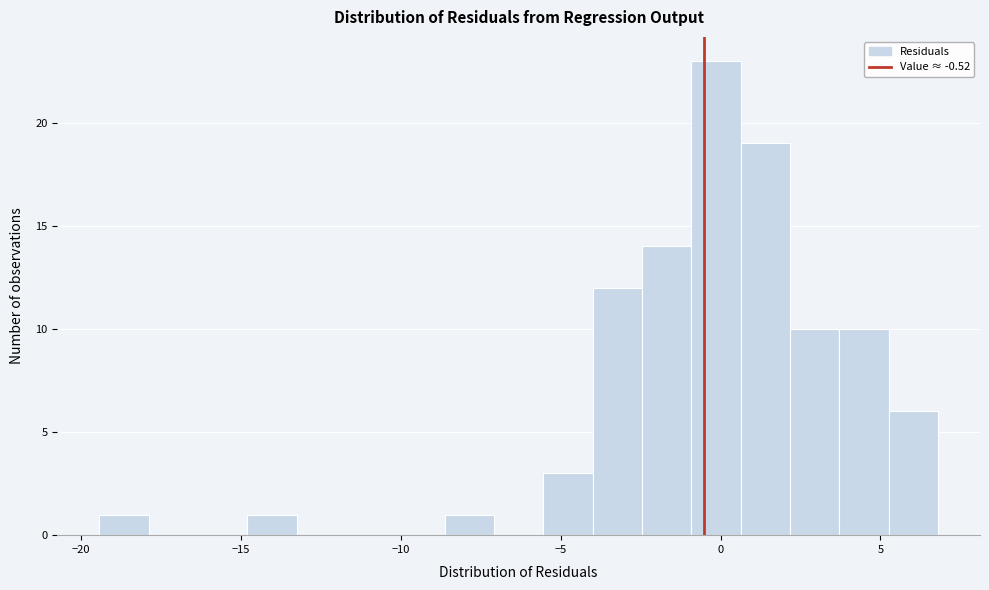

Read against the x-axis, roughly where is the centre of the tallest bar?

0.0